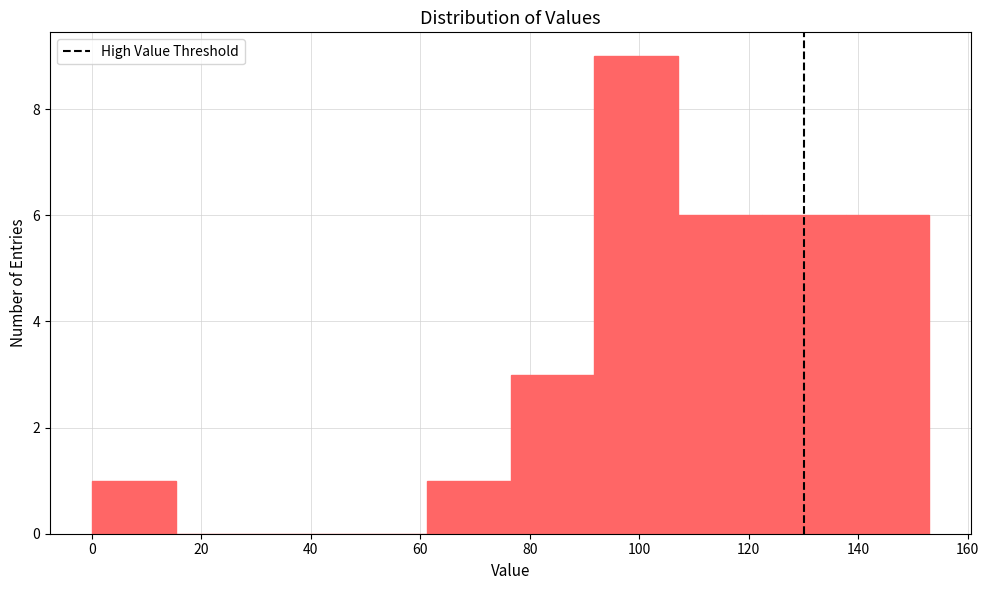

Over which range of the x-axis is the bar tallest?

92 to 108